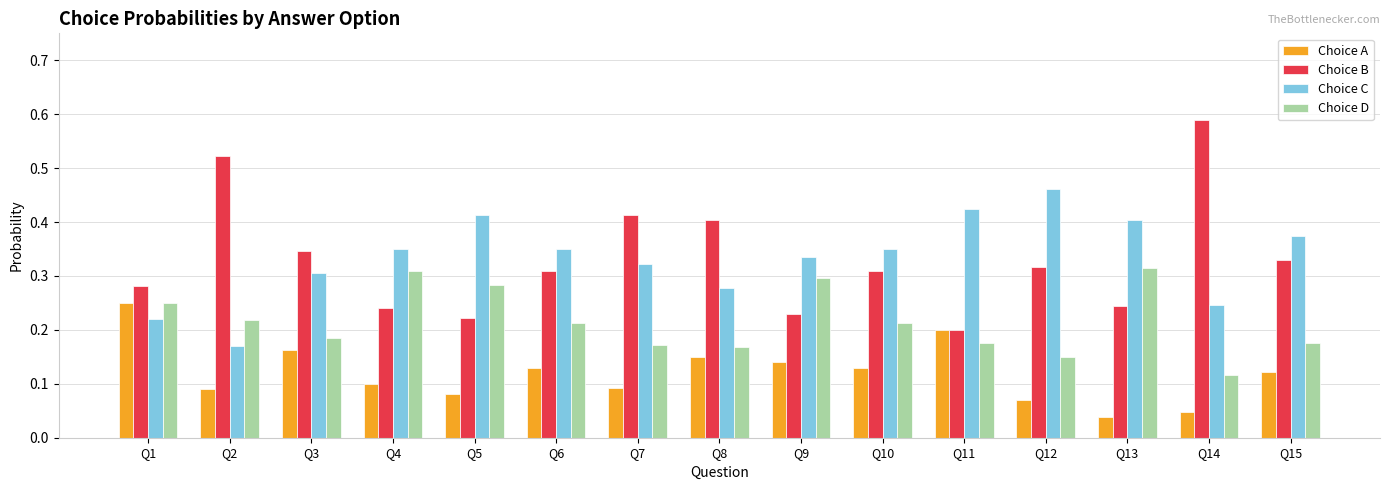

Where is Choice C nearest to the value 0?

Q2